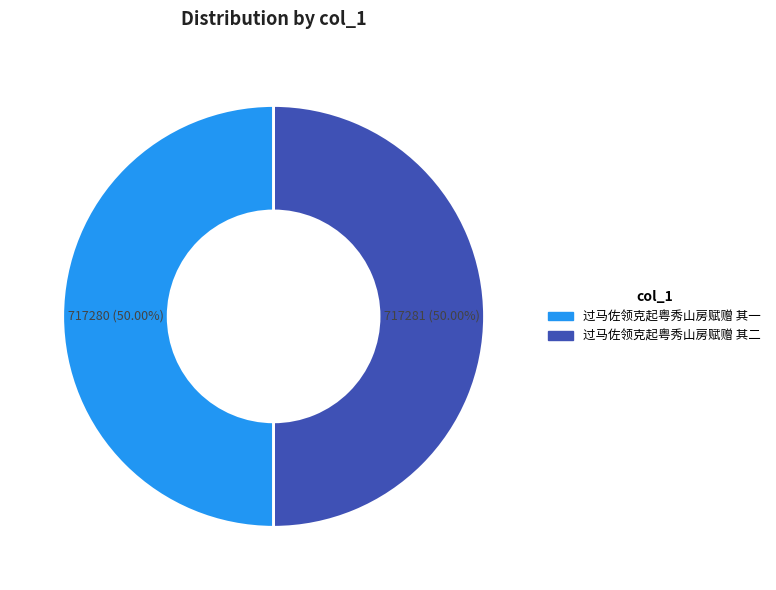

How many segments does this pie chart have?

2